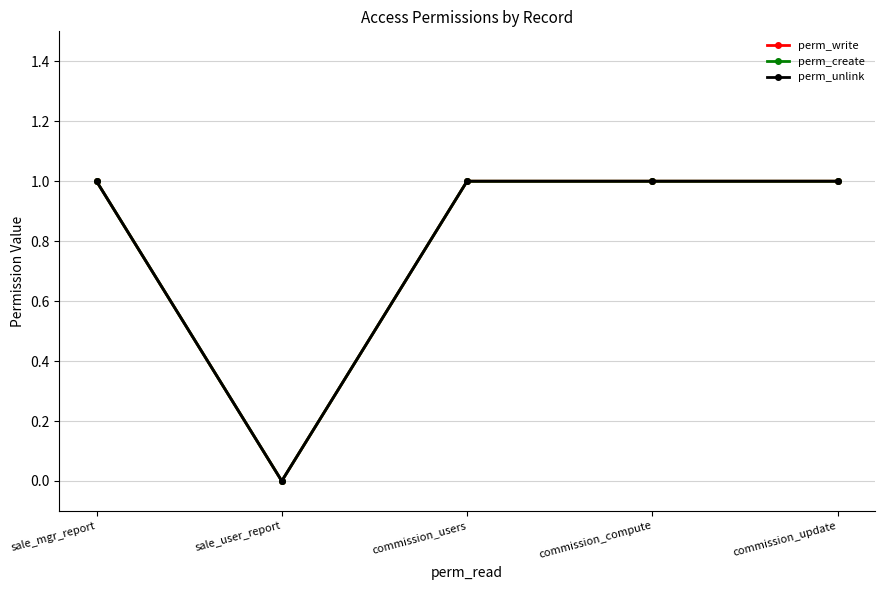

At which category is the sum across all series the highest?

sale_mgr_report